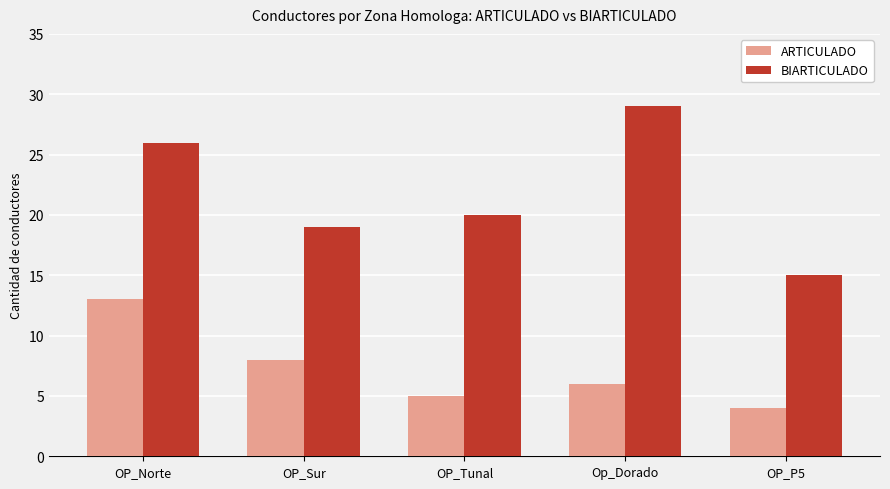

Reading left to right, transcribe all the data shown in this chart.

ARTICULADO: 13	8	5	6	4
BIARTICULADO: 26	19	20	29	15